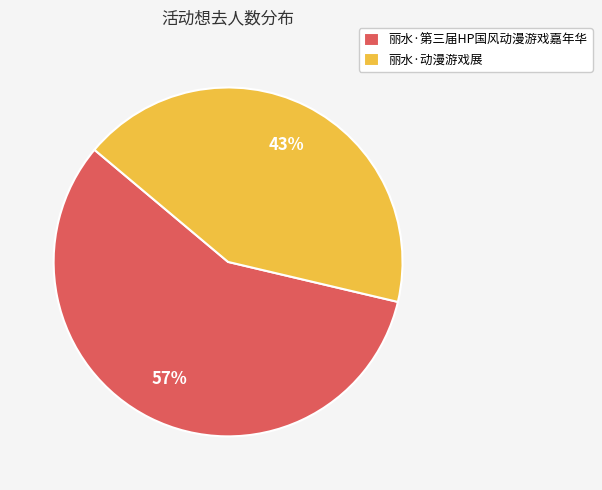

Count the number of slices in the pie.

2